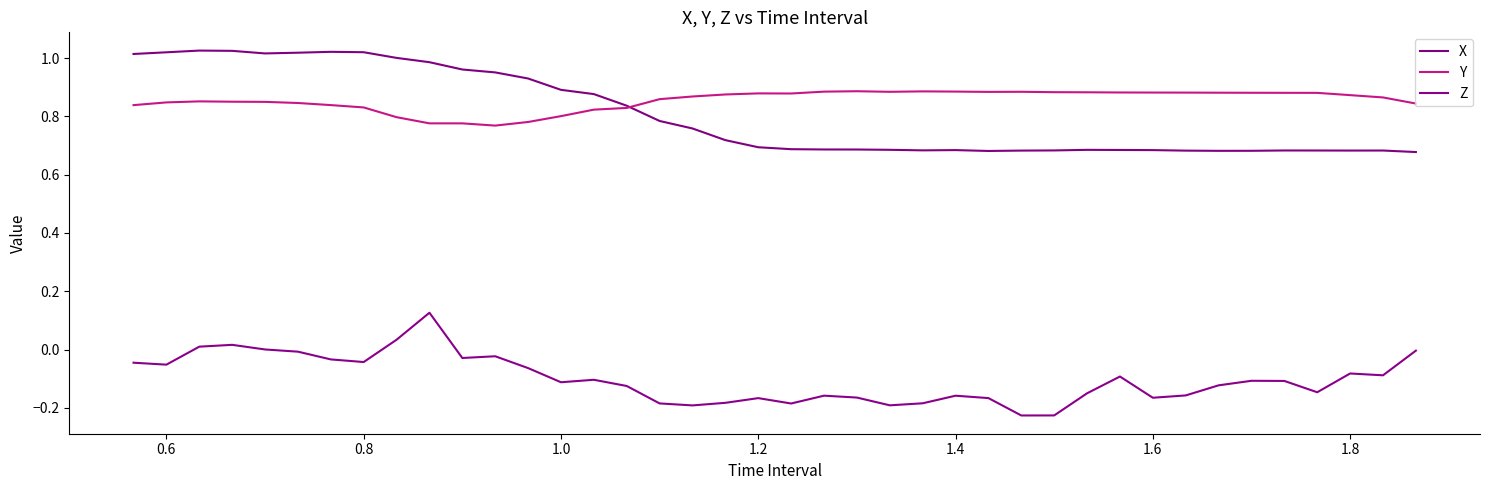

Where is the first local minimum for Z?

0.6